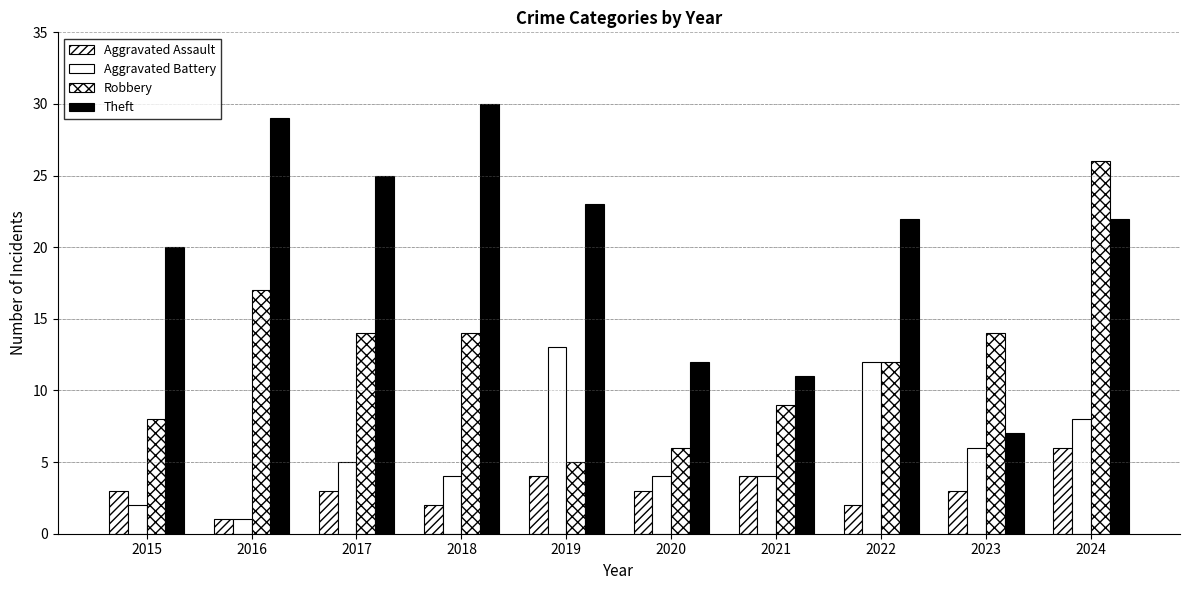

How many series are shown in this chart?

4